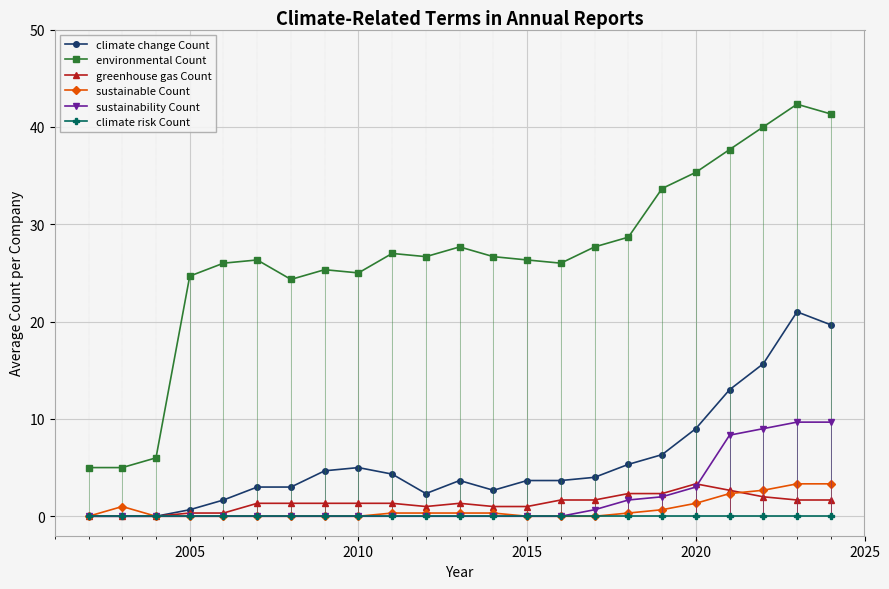

True or false: sustainable Count and environmental Count cross at least once.

False